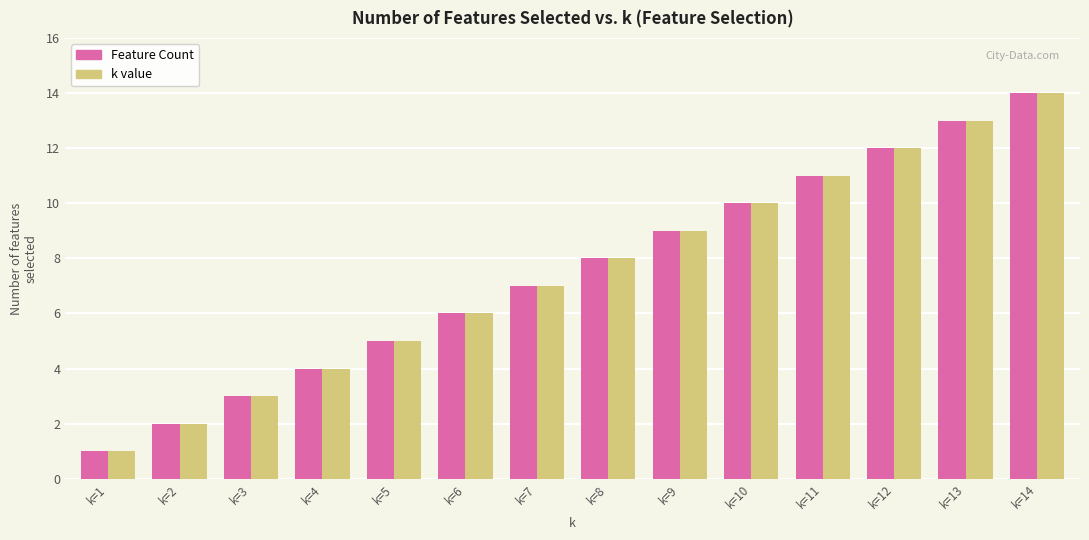

What is the sum of all k value values?

105